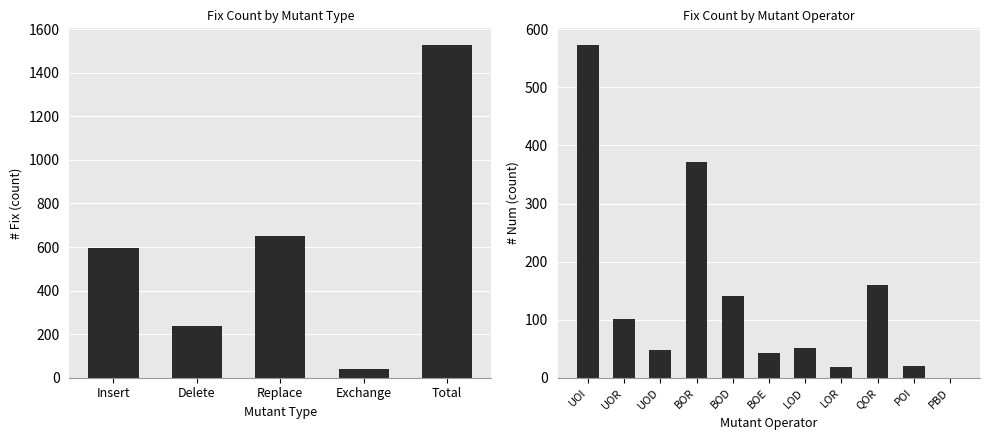

What is the average value?

611